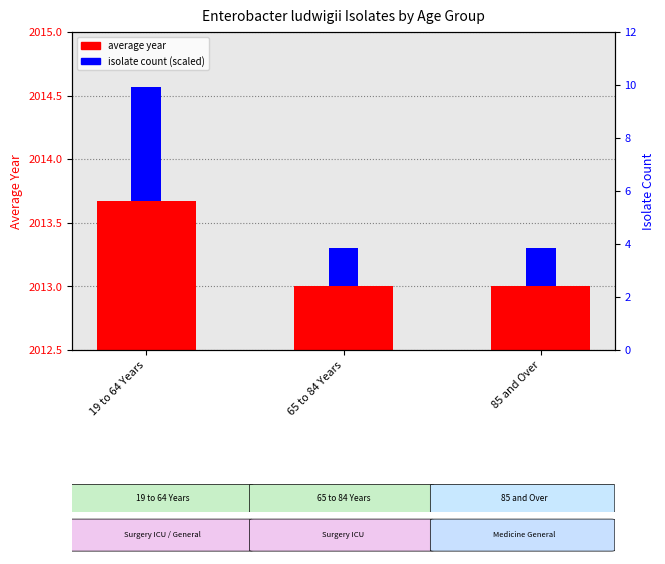

What are all the series names shown in the legend?

average year, isolate count (scaled)